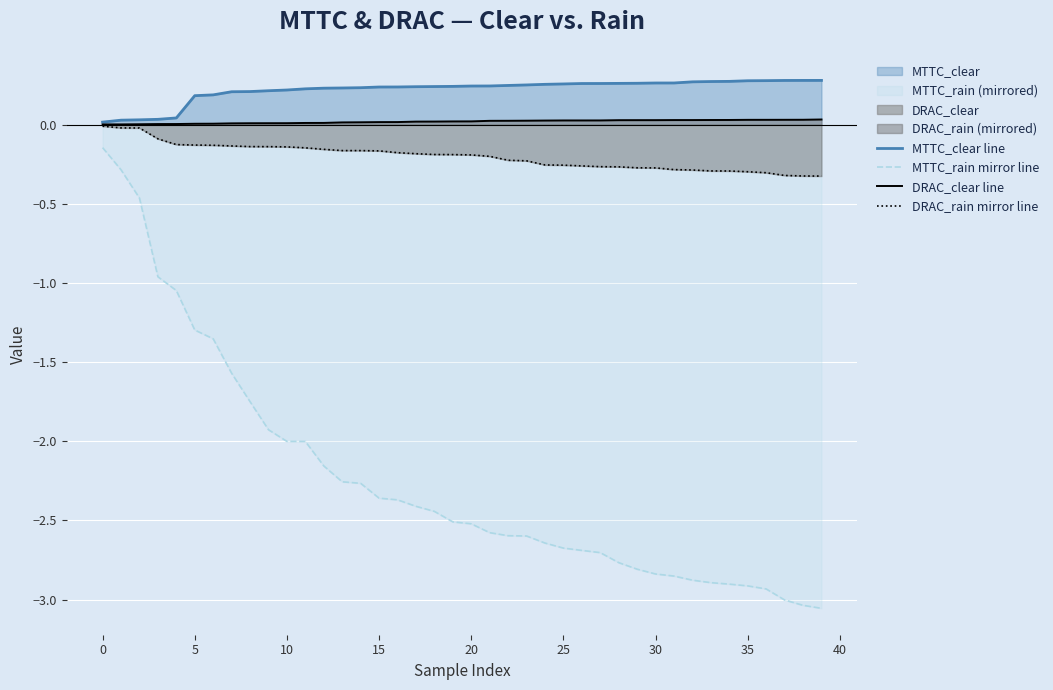

True or false: DRAC_clear line and MTTC_rain mirror line cross at least once.

False